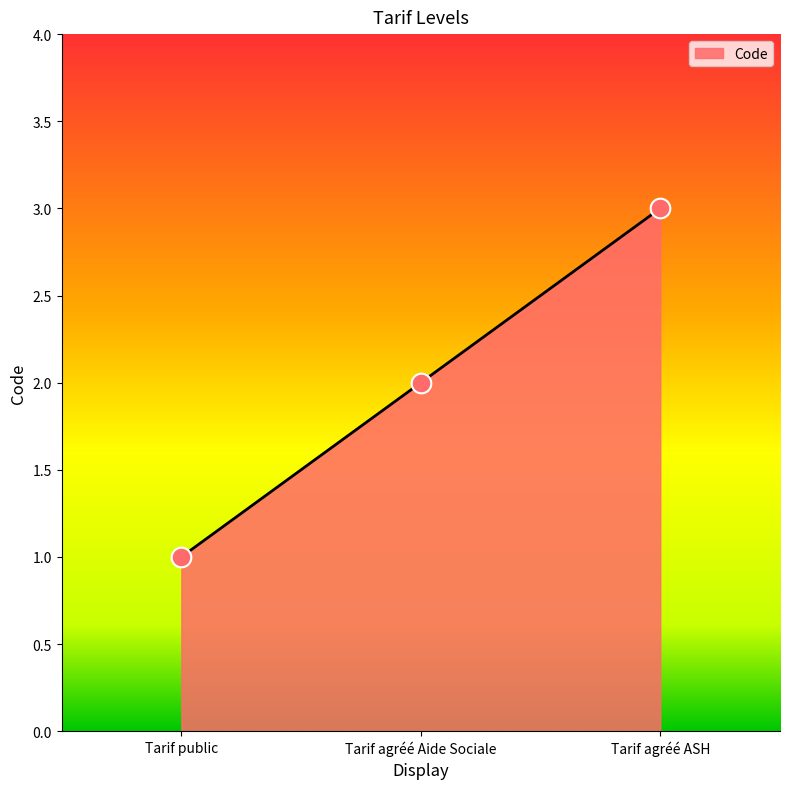

What is the ratio of the value at Tarif agréé ASH to the value at Tarif public?

3.0